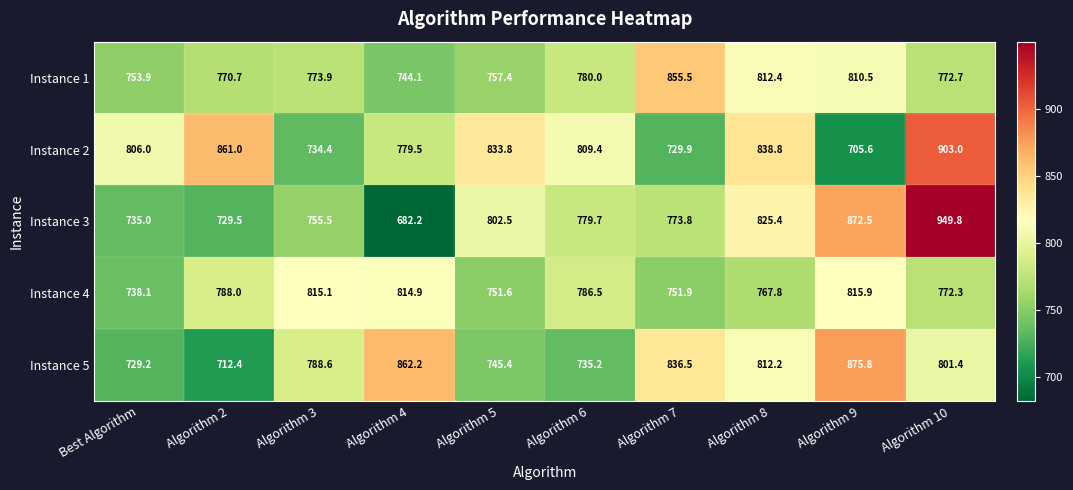

What is the highest value of the Instance 2 series?

903.0